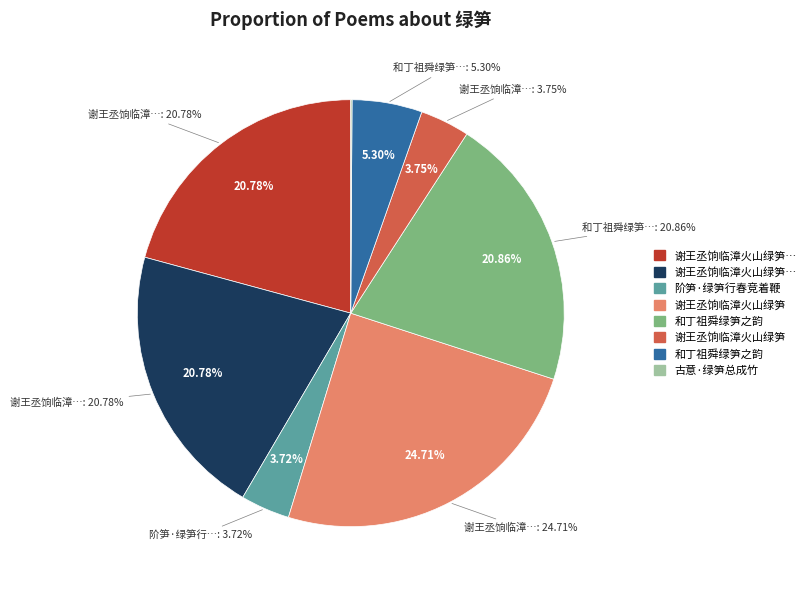

Does any single category account for the majority?

No